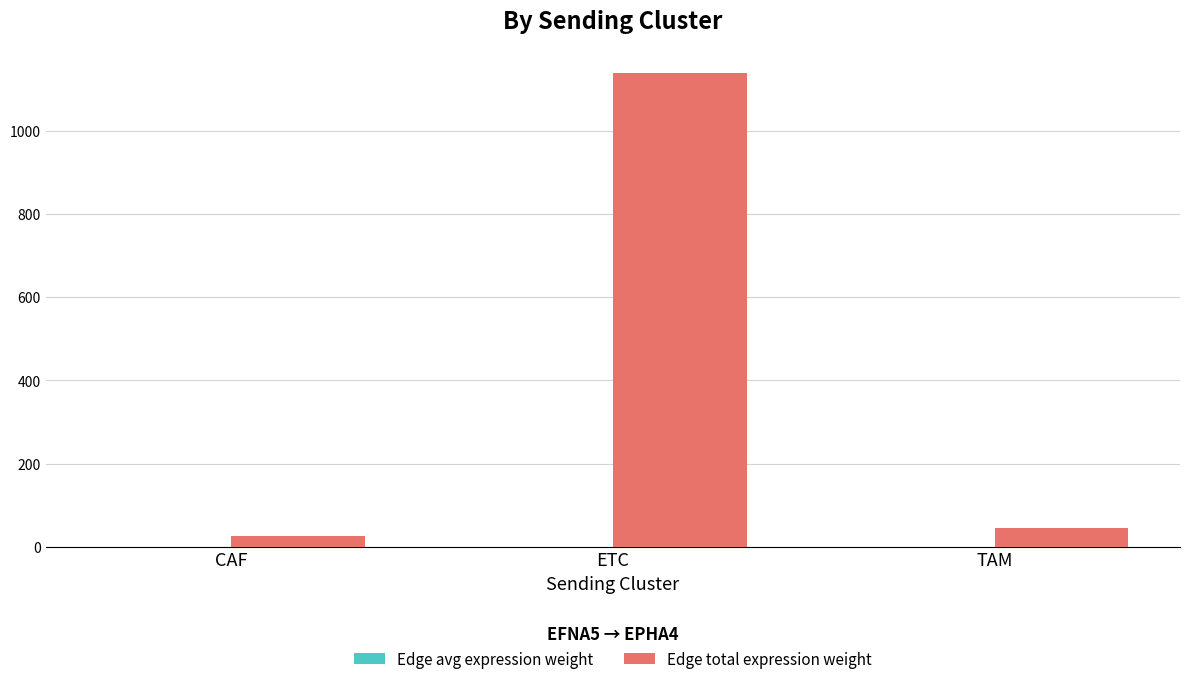

At which category is the sum across all series the highest?

ETC